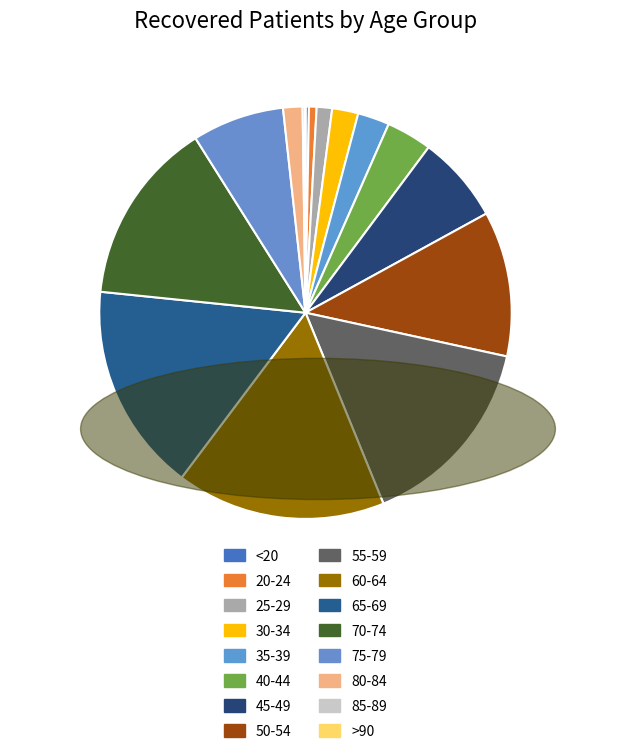

Combined, what portion of the pie is 65-69 and 25-29?

17.6%